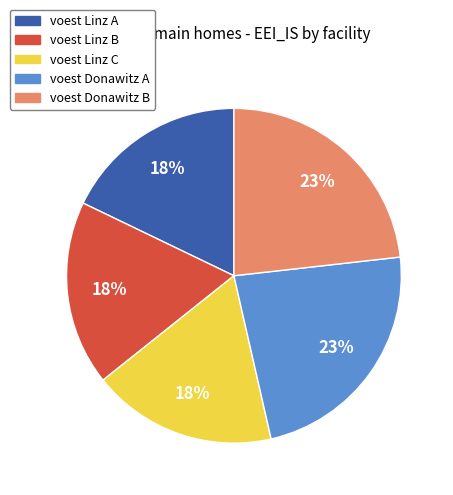

Is the sum of voest Donawitz A and voest Linz B greater than half?

No